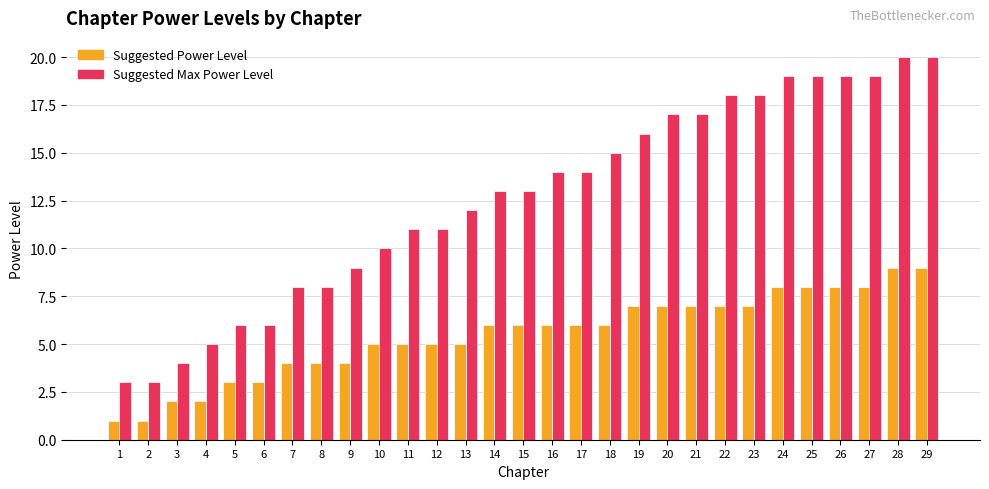

What is the greatest value displayed?

20